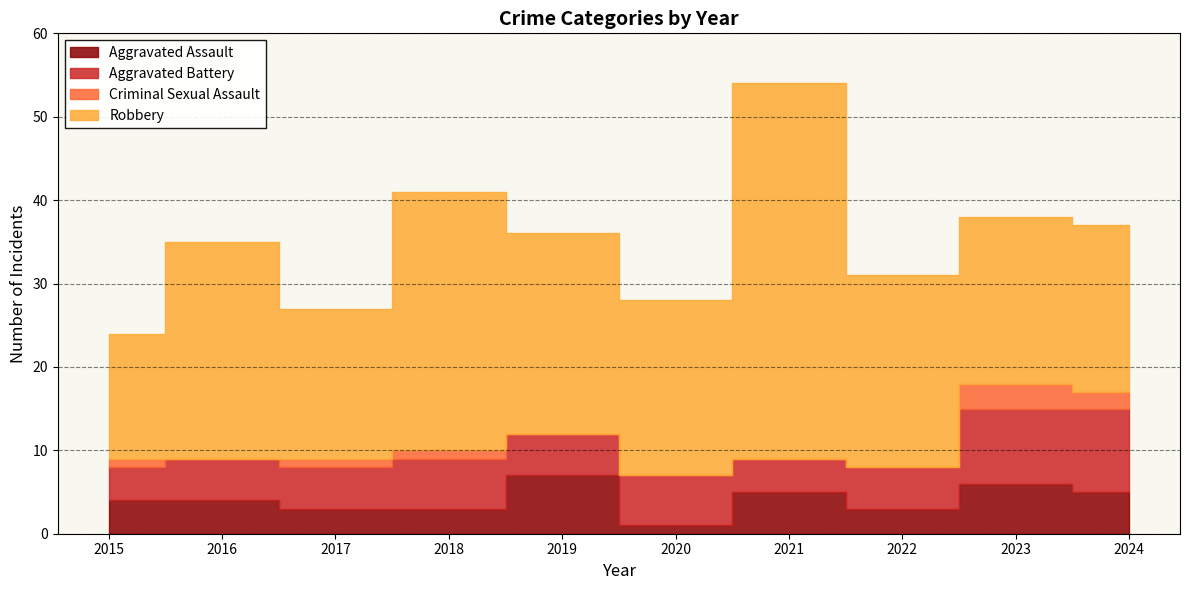

How many lines are shown in the chart?

4